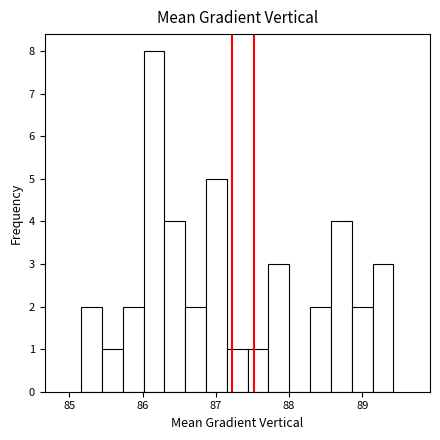

Around what value on the x-axis is the tallest bar? Give the approximate position of its centre, as read against the axis.

86.2